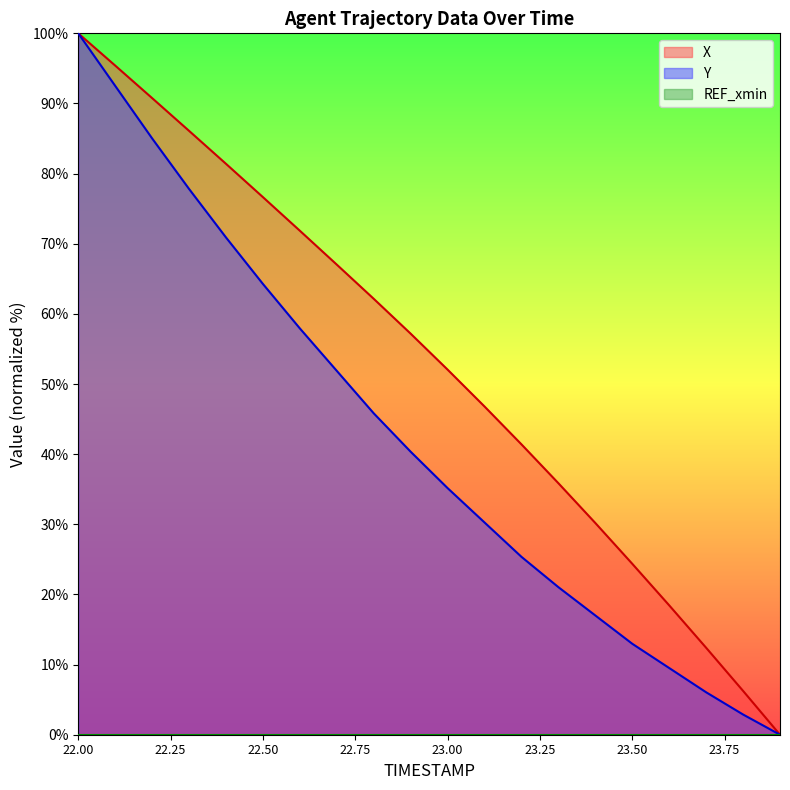

True or false: X and Y intersect in this chart.

False